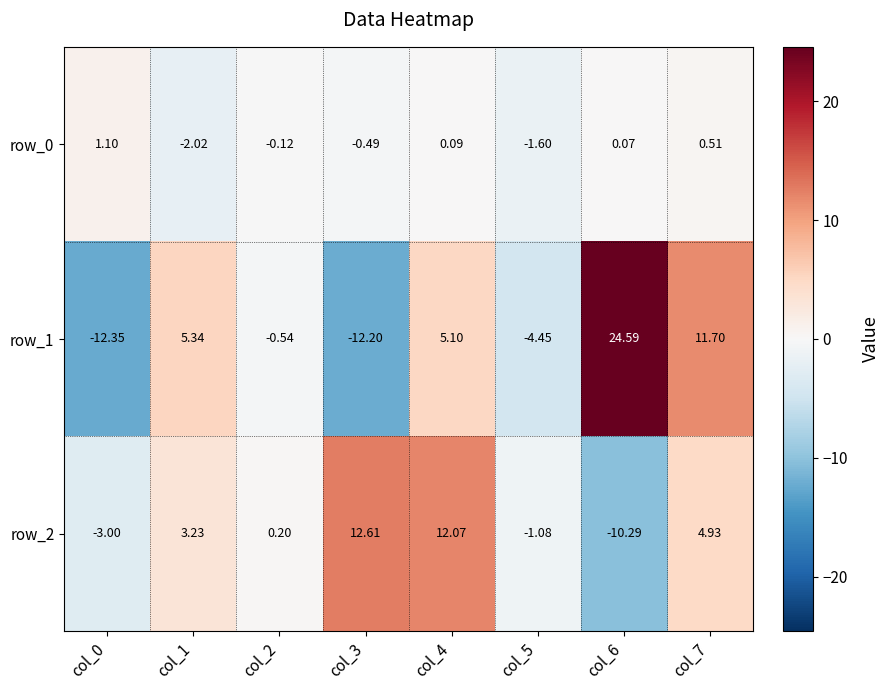

What is the sum of the row_2 values at col_2 and col_4?

12.3